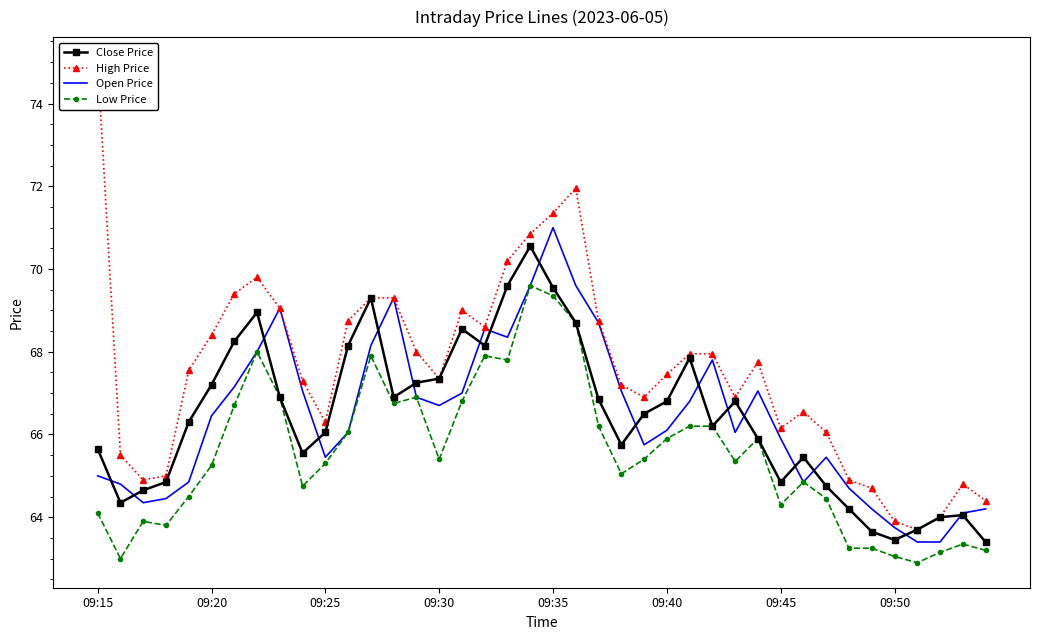

What is the highest value of the Open Price series?

71.0